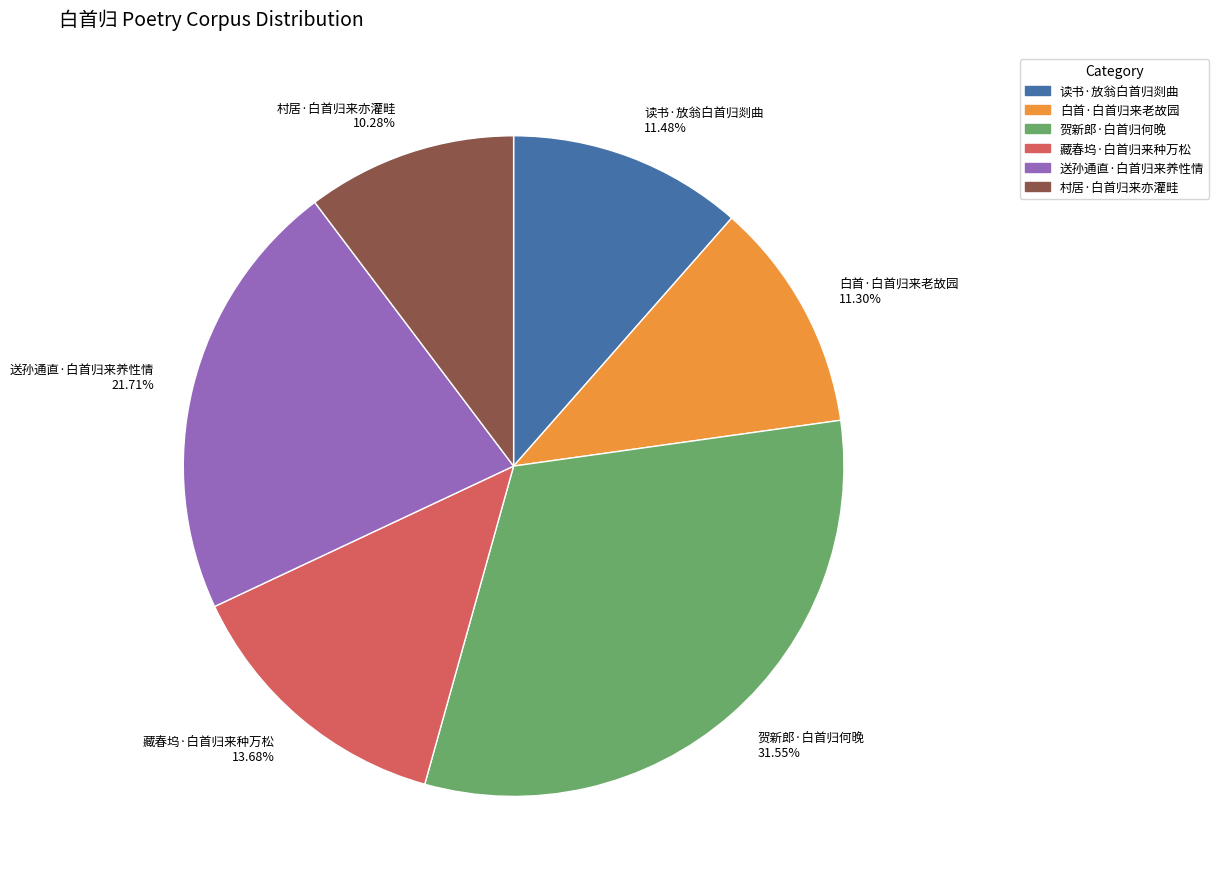

How many segments does this pie chart have?

6